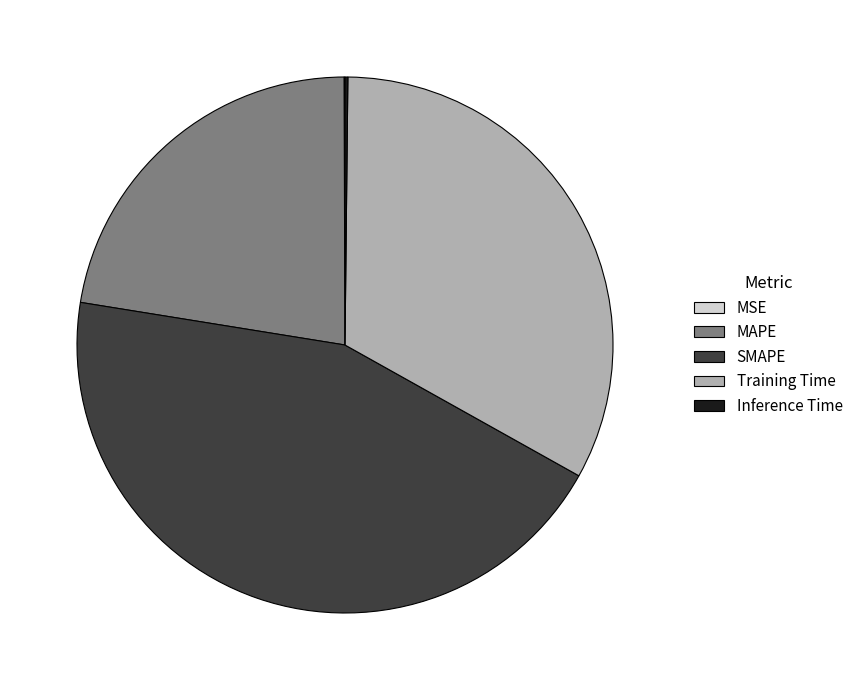

Which slice is the largest?

SMAPE